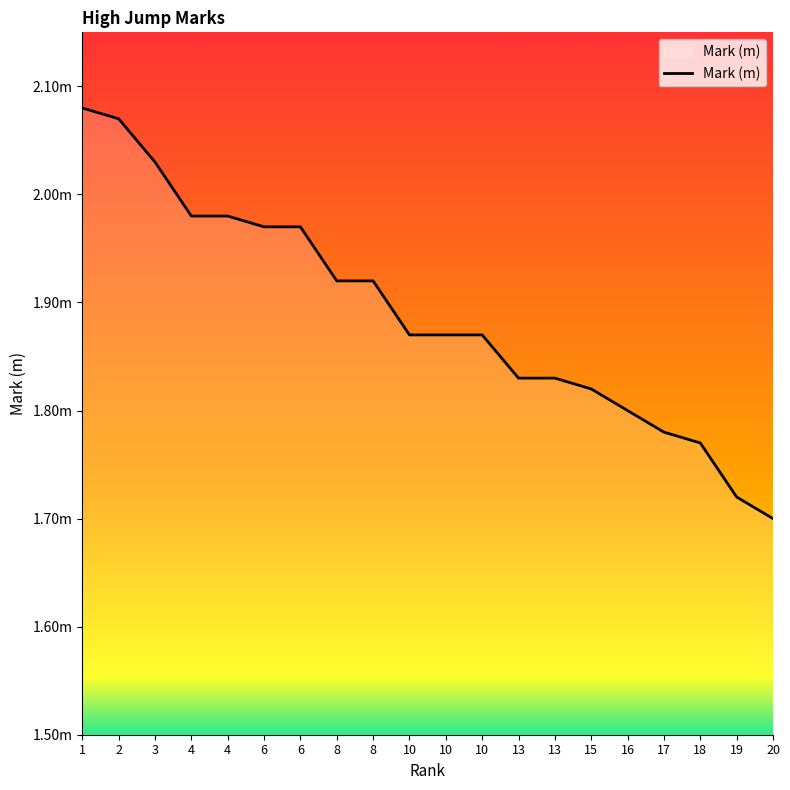

Reading left to right, list all the values displayed in this chart.

1=2.1	2=2.1	3=2.0	4=2.0	4=2.0	6=2.0	6=2.0	8=1.9	8=1.9	10=1.9	10=1.9	10=1.9	13=1.8	13=1.8	15=1.8	16=1.8	17=1.8	18=1.8	19=1.7	20=1.7